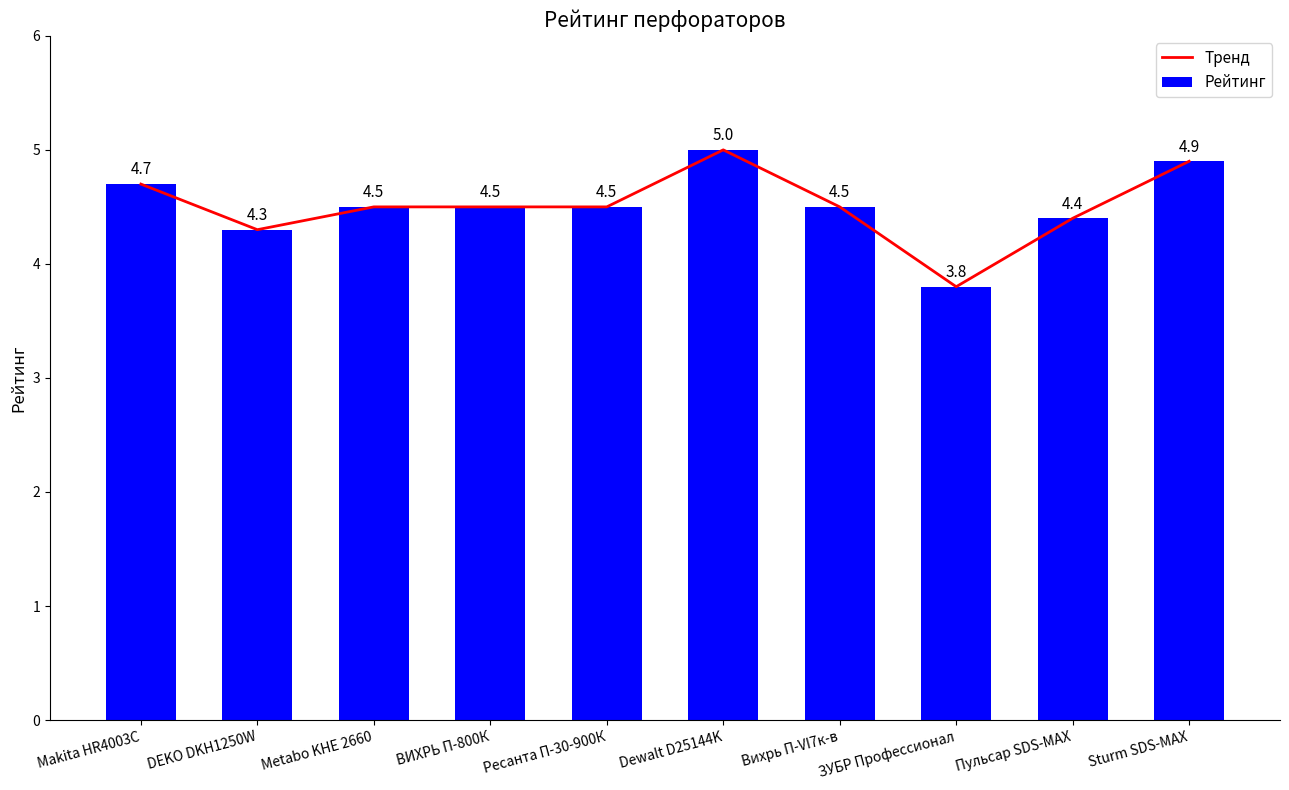

At which label does Тренд reach its minimum?

ЗУБР Профессионал